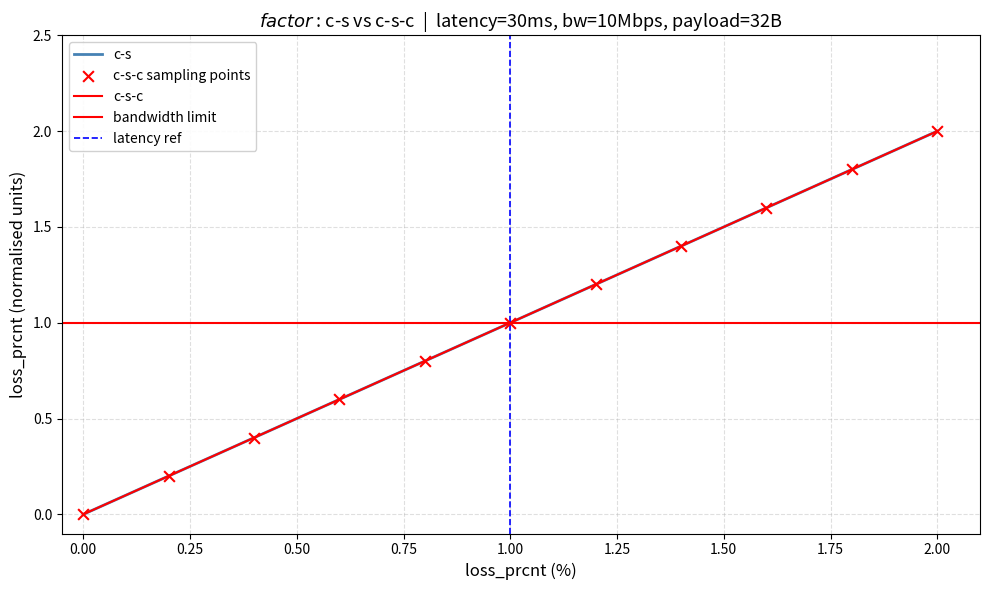

Is the value of c-s-c loss_prcnt at 0.00 greater than the value of c-s loss_prcnt at 1.25?

No